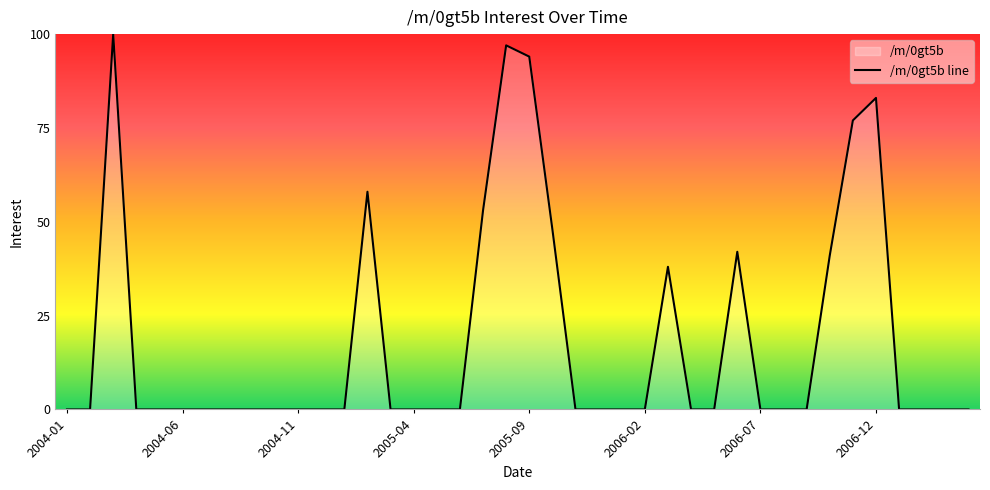

At which category does the chart reach its minimum across all series?

2004-01